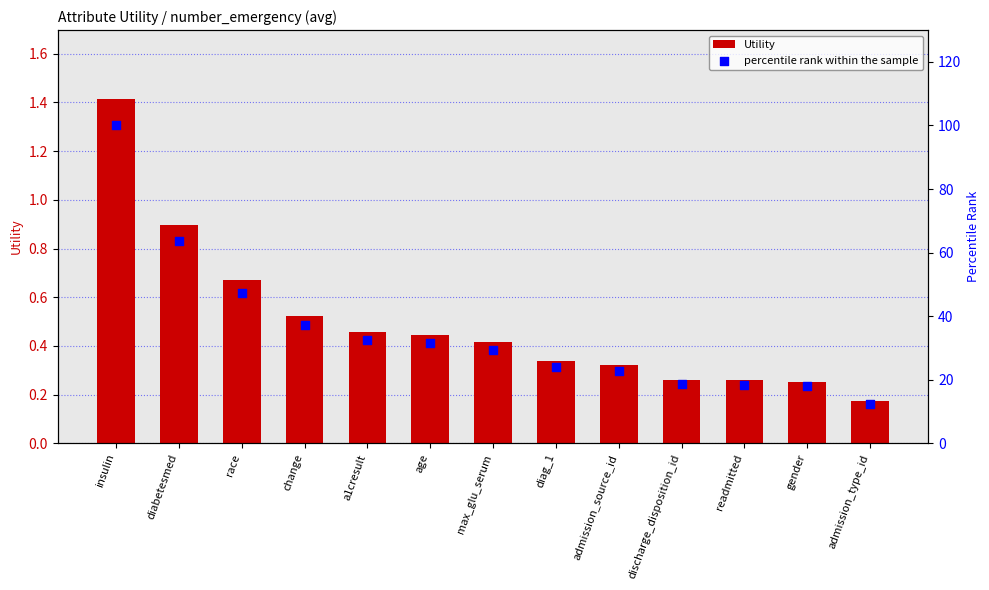

What are all the series names shown in the legend?

Utility, percentile rank within the sample